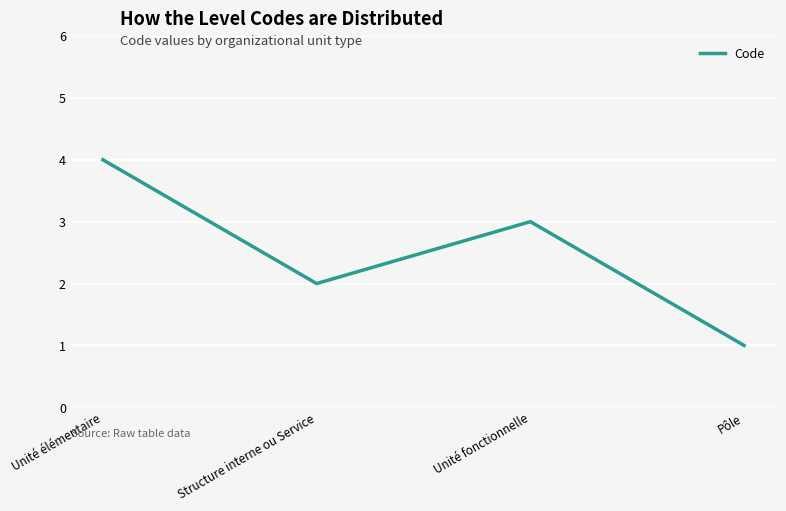

Reading right to left, what are all the values shown in this chart?

1	3	2	4